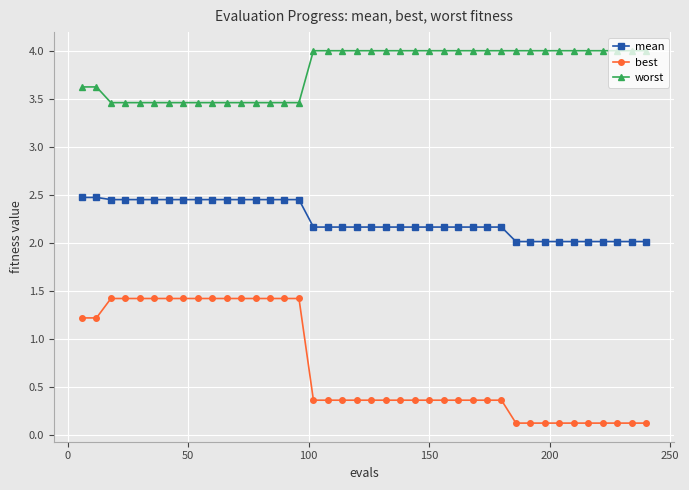

What is the lowest value of the worst series?

3.5